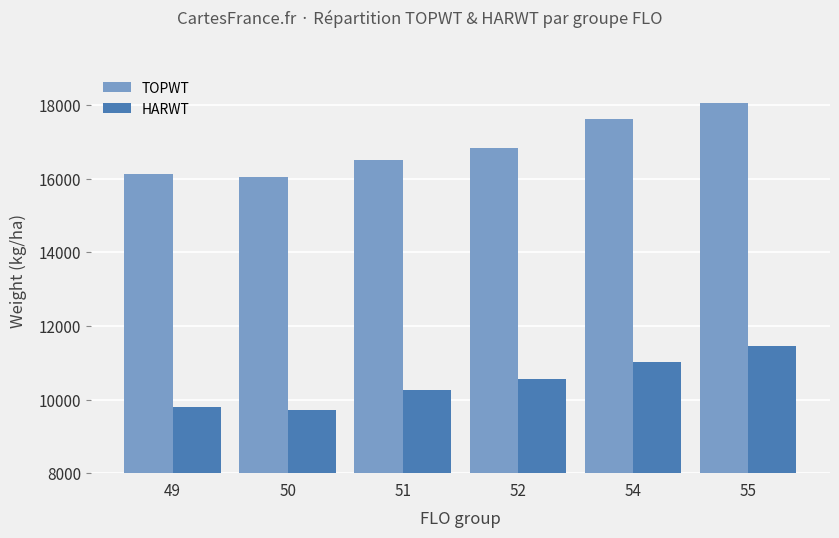

What is the value of the TOPWT bar at the 1st from the left?

16125.0